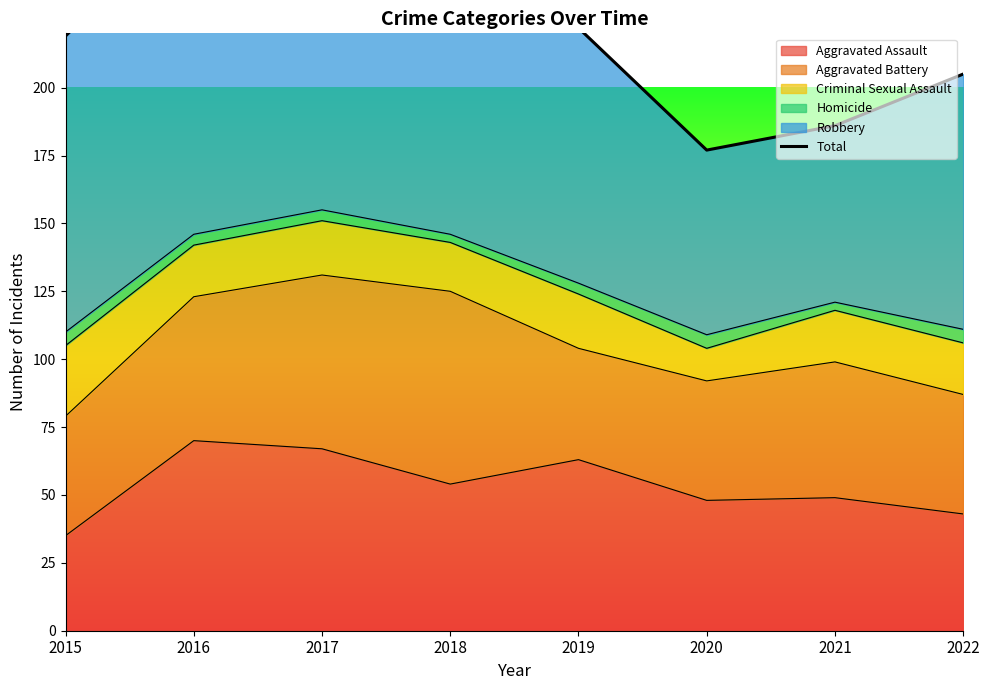

Reading left to right, what are all the values shown in this chart?

2015=219	2016=266	2017=315	2018=244	2019=222	2020=177	2021=186	2022=205